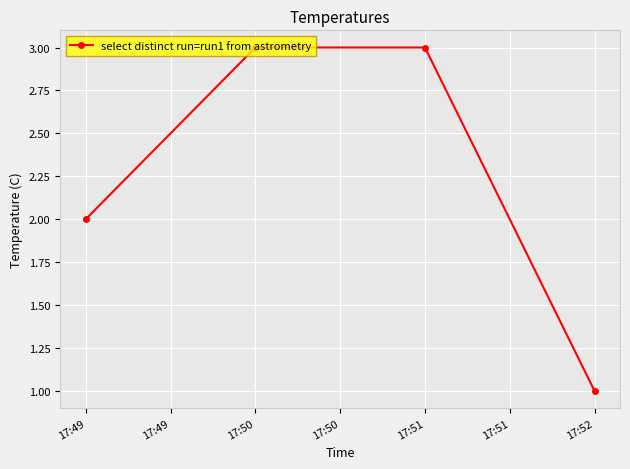

Reading left to right, what are all the values shown in this chart?

2	3	3	1